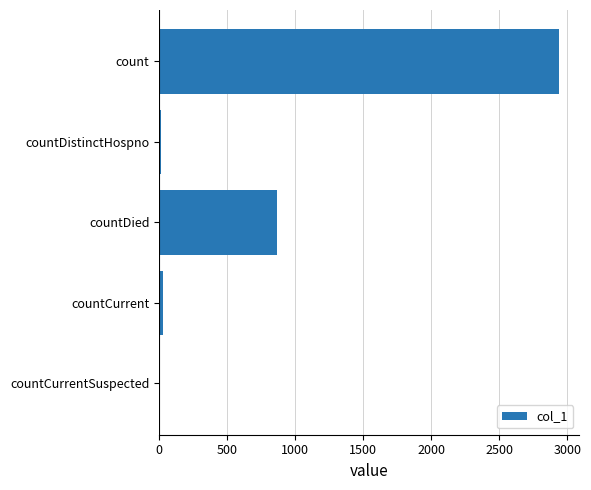

How many positive values are there?

4